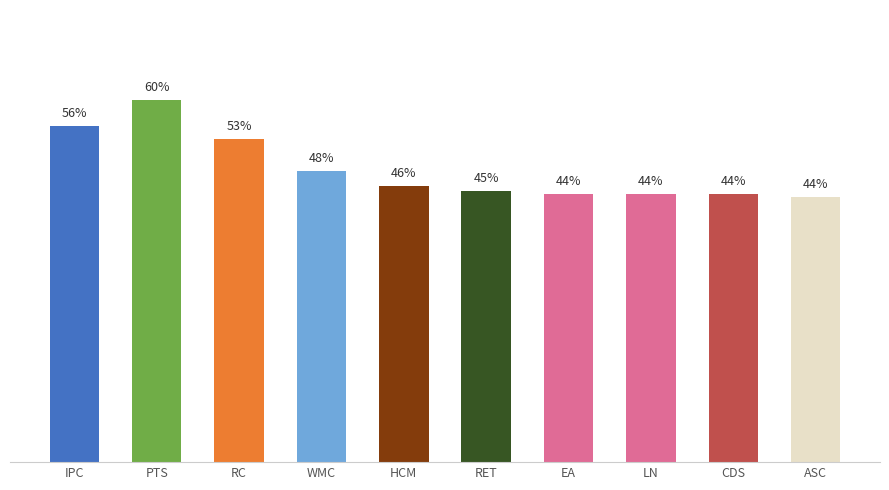

What is the label of the 4th bar from the left?

WMC